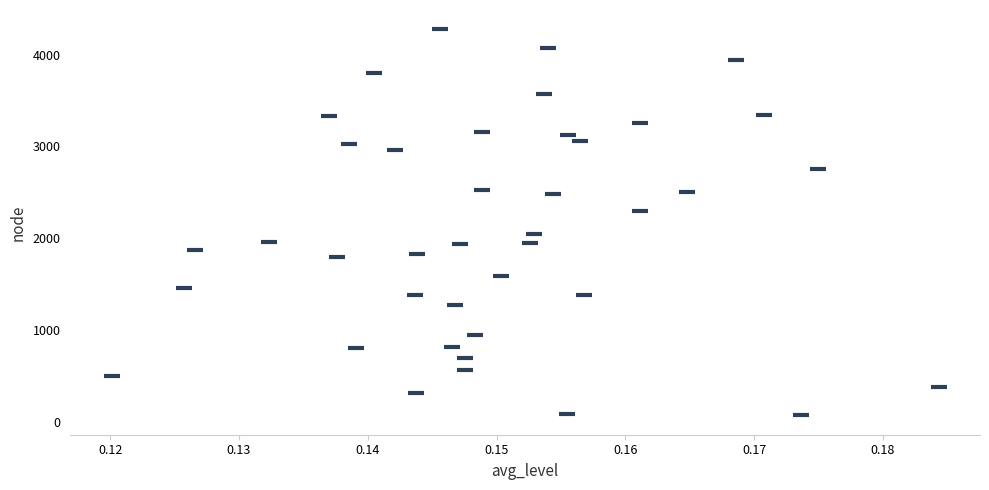

What is the range of Y values (max minus min)?

4208